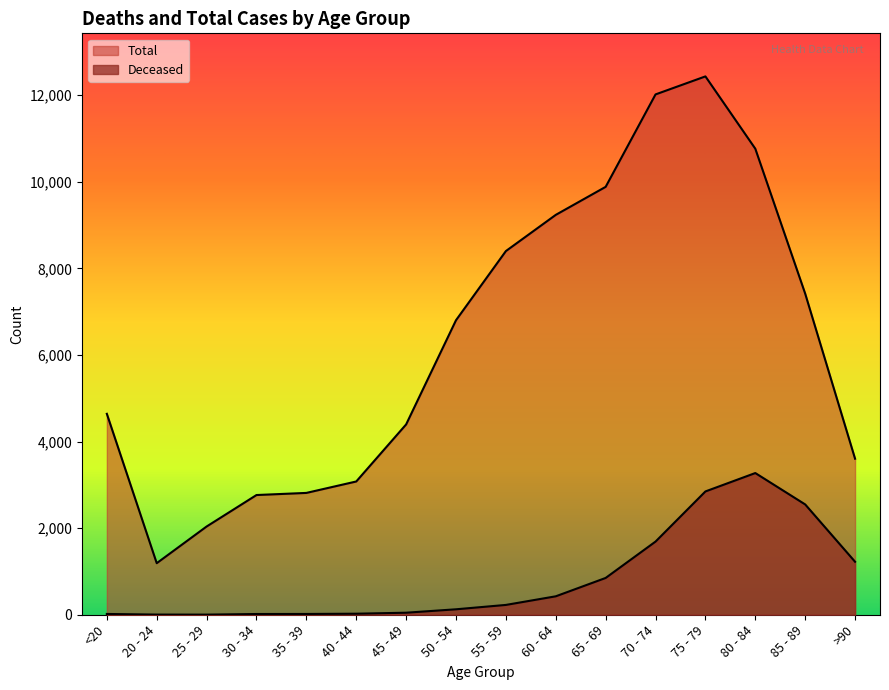

Where does the Total series first go above 6803?

55 - 59